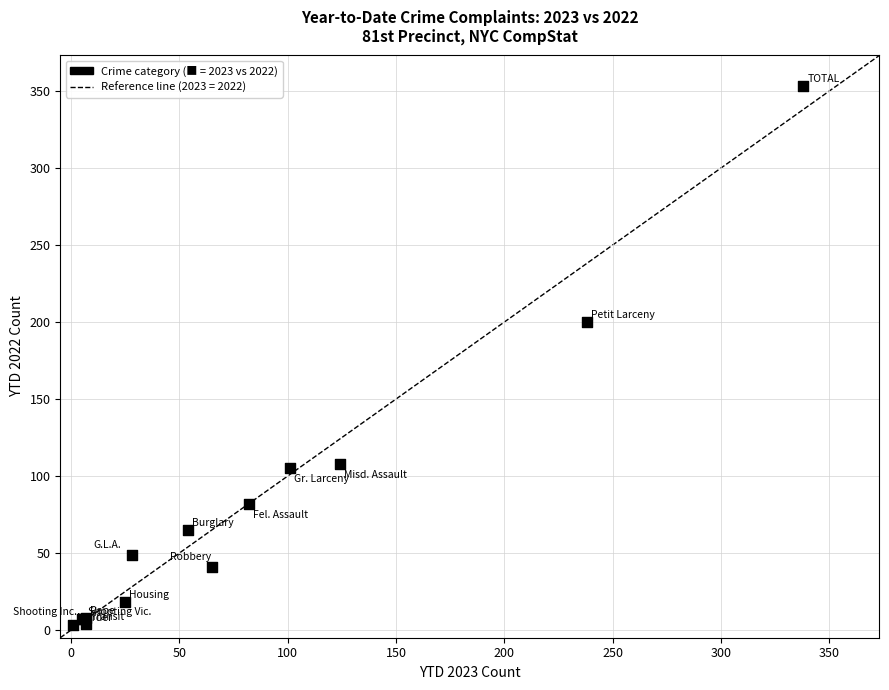

What Y value in the scatter plot is closest to 178?

200